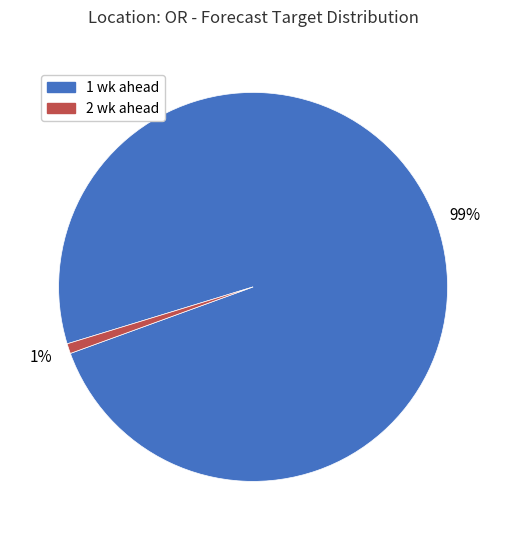

Which slice is the largest?

1 wk ahead